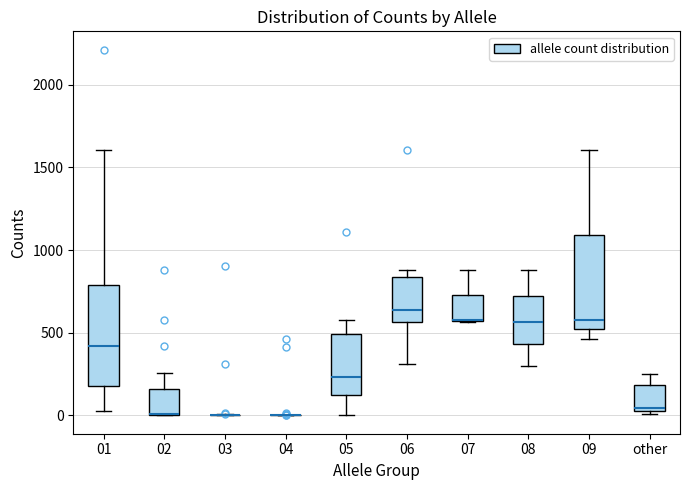

Reading left to right, read every box against the y-axis: the position of its median line, the range the box covers, and the ends of its whiskers. The values are not printed on the chart, so give them approximately, as read against the axis.

01: median 400, box 200 to 800, whiskers 50 to 1600
02: median 0 (drawn on the box's lower edge), box 0 to 150, whiskers 0 to 250
03: box collapsed to a line at 0, whiskers 0 to 0
04: box collapsed to a line at 0, whiskers 0 to 0
05: median 250, box 100 to 500, whiskers 0 to 600
06: median 650, box 550 to 850, whiskers 300 to 900
07: median 600 (drawn on the box's lower edge), box 550 to 750, whiskers 550 to 900
08: median 550, box 450 to 700, whiskers 300 to 900
09: median 600, box 500 to 1100, whiskers 450 to 1600
other: median 50 (just above the box's lower edge), box 50 to 200, whiskers 0 to 250